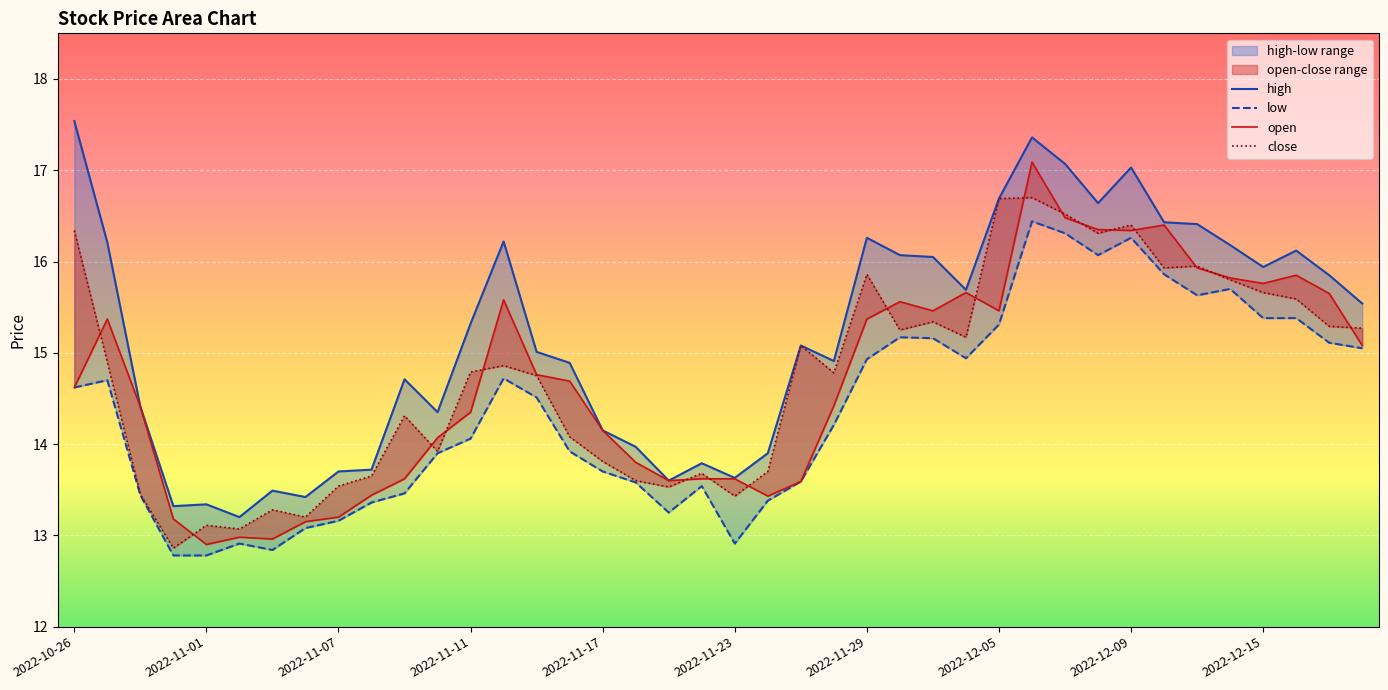

Is the value of high at 2022-12-15 greater than the value of low at 2022-11-09?

Yes